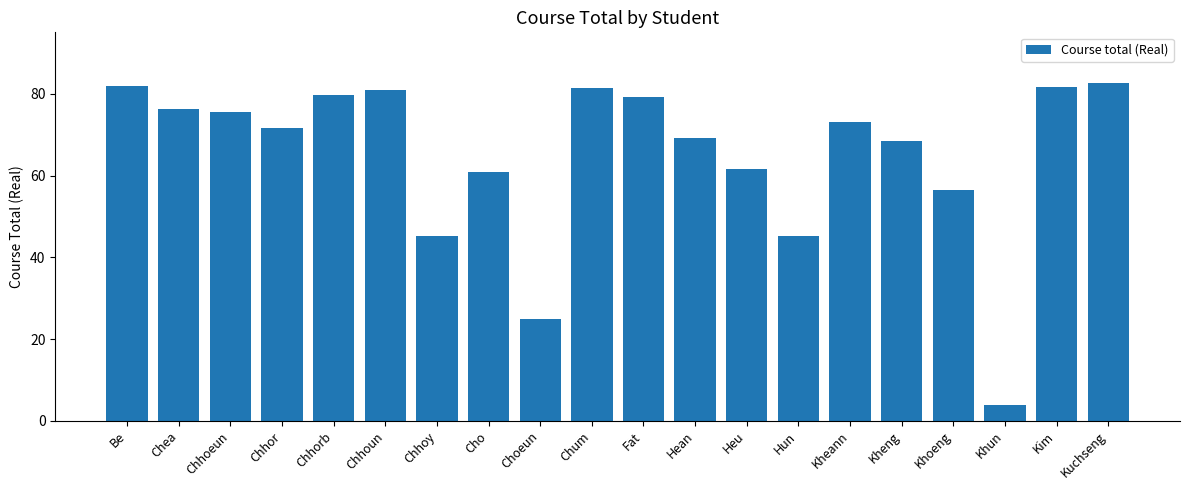

What is the change in value from Hean to Kim?

+12.5